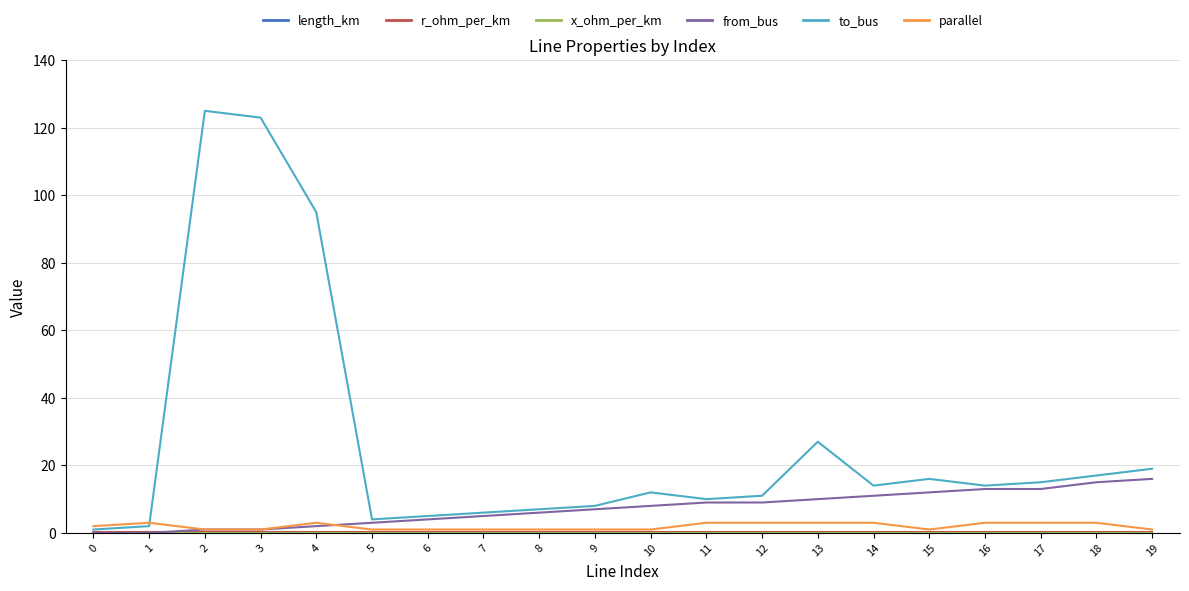

How many lines are shown in the chart?

6